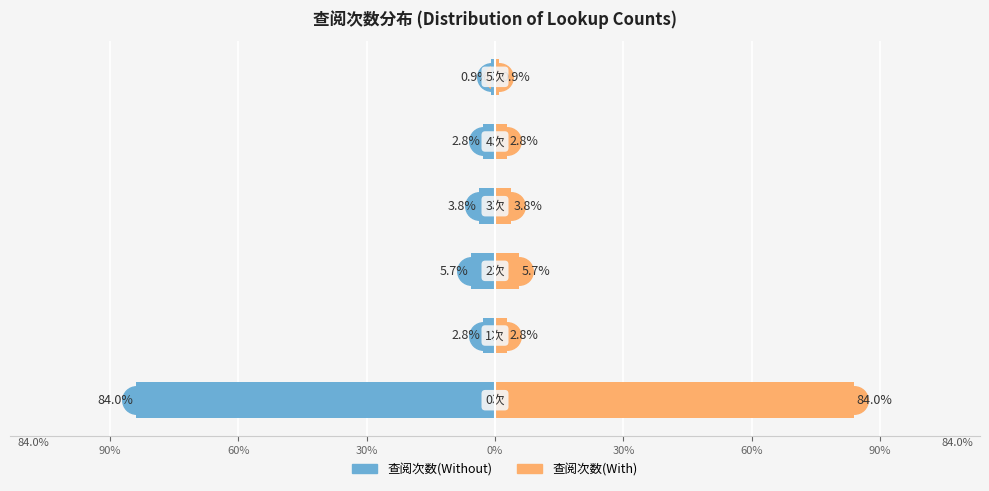

What is the lowest value of the 查阅次数分布(左) series?

-84.0